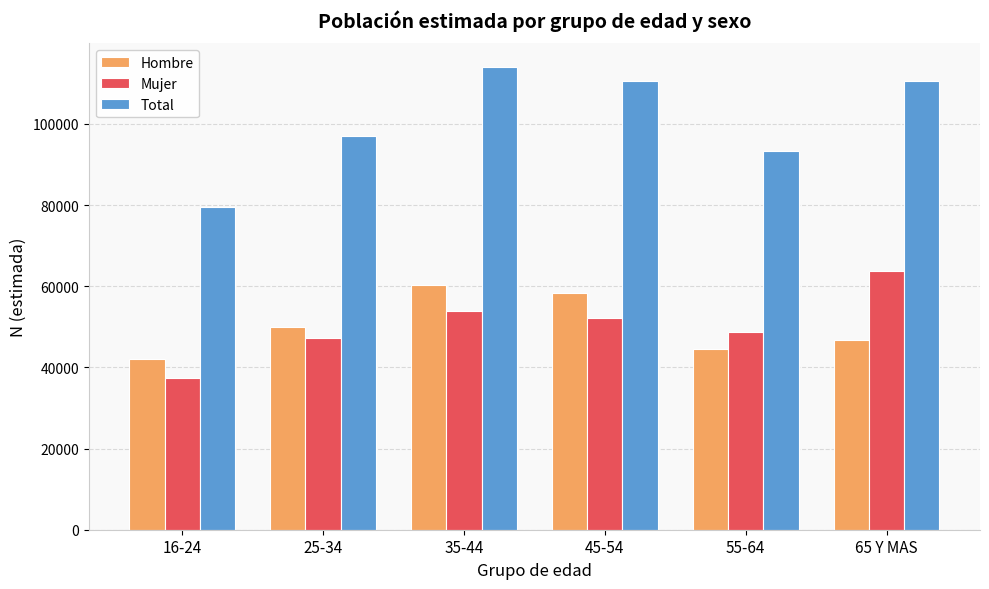

The Hombre series shows 49878 at 25-34. True or false?

True